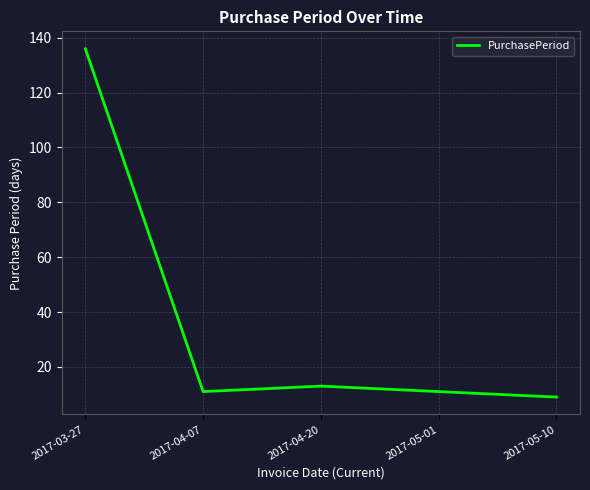

What is the change in value from 2017-03-27 to 2017-05-01?

-125